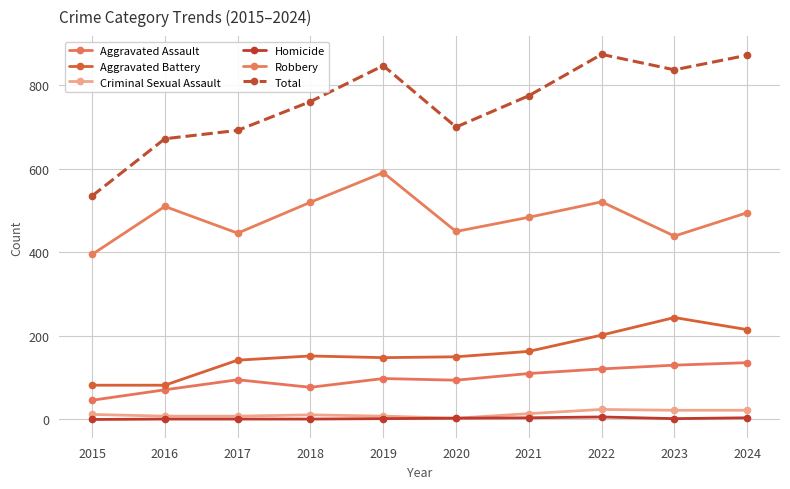

Is this an area chart (filled region under the line)?

No